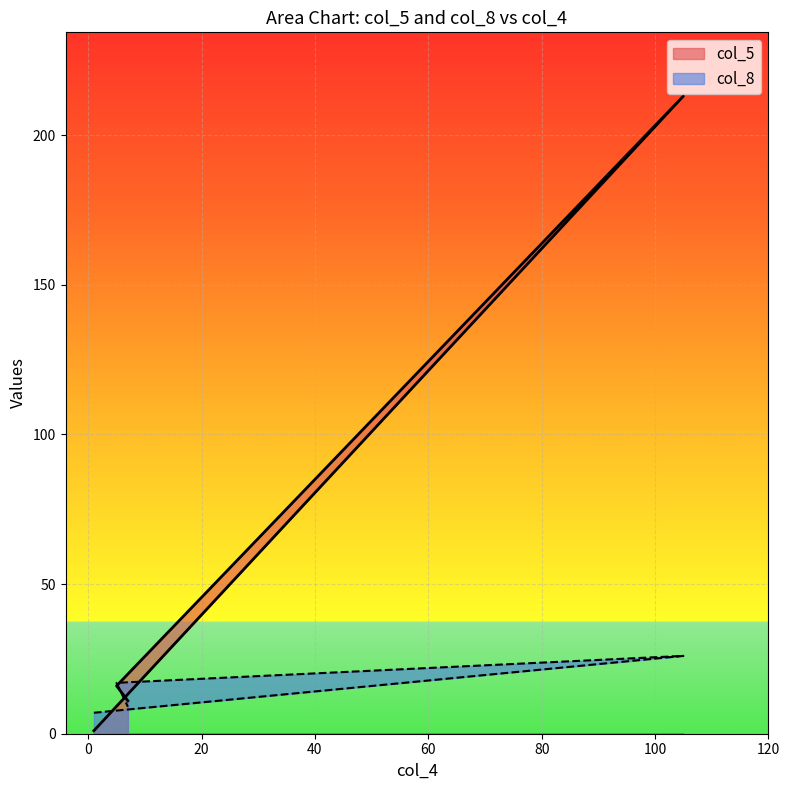

Reading left to right, transcribe all the data shown in this chart.

col_5: 1	213	16	11
col_8: 7	26	17	9